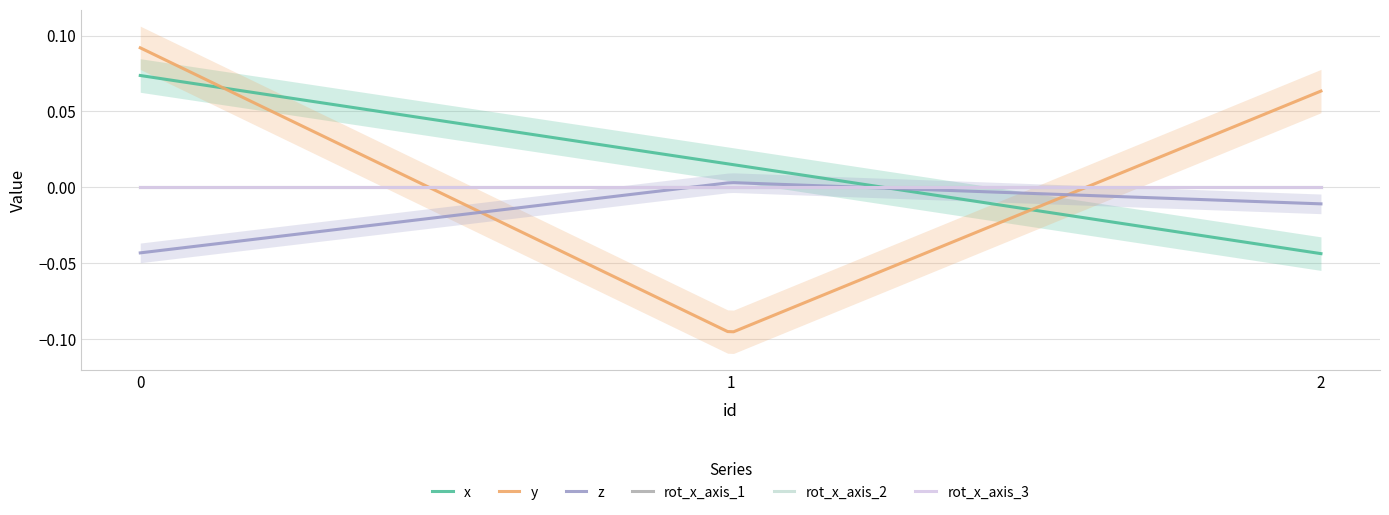

Which series has the widest spread of values?

y